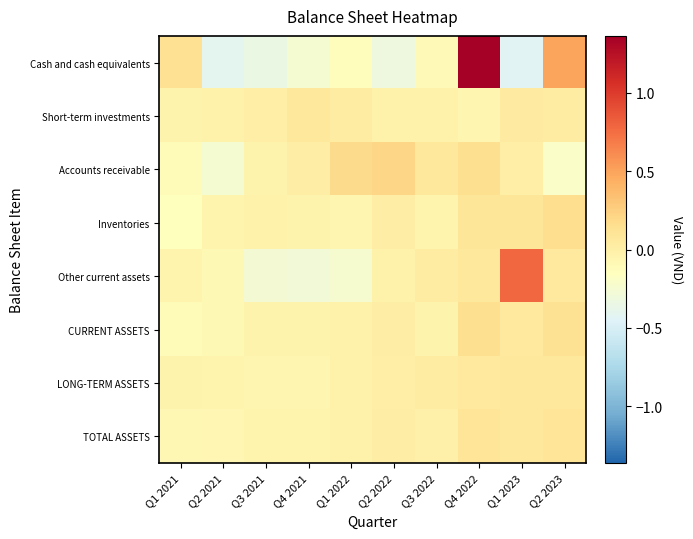

Which series changed the most between Q2 2022 and Q1 2023?

Other current assets